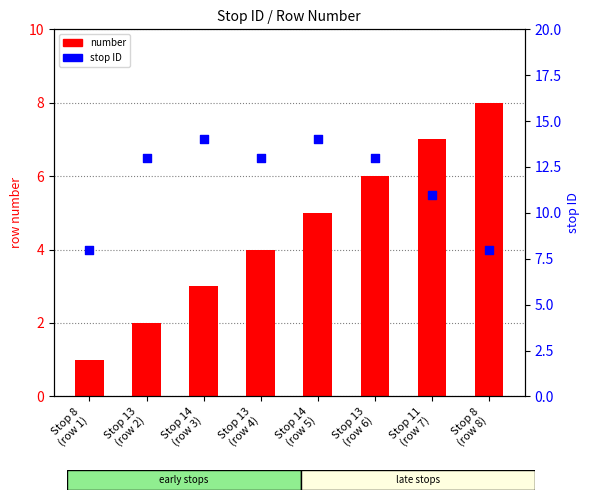

Is the value of number at Stop 14
(row 3) greater than the value of stop ID at Stop 13
(row 2)?

No